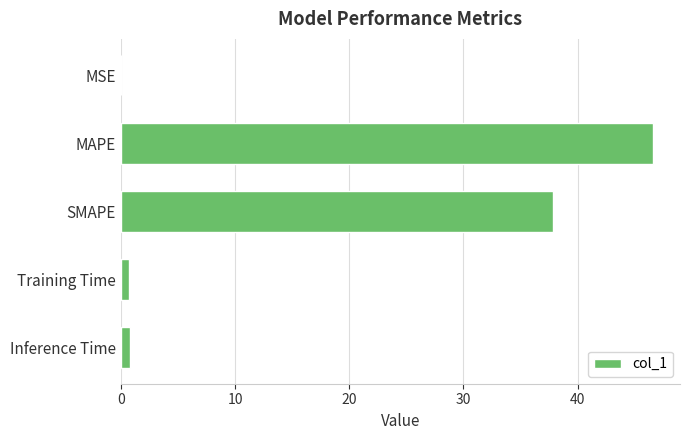

Between MSE and MAPE, which is larger?

MAPE